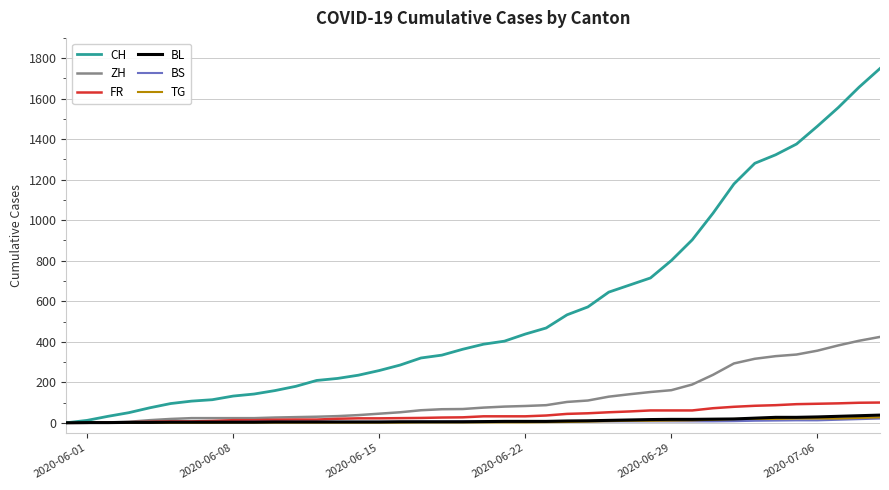

Is this an area chart (filled region under the line)?

No